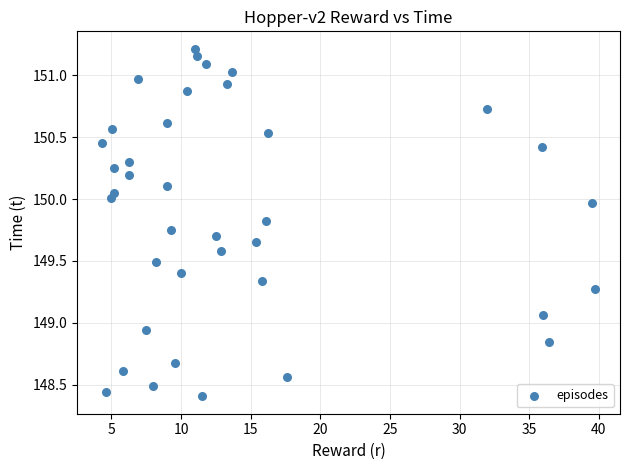

What is the range of X values (max minus min)?

35.4